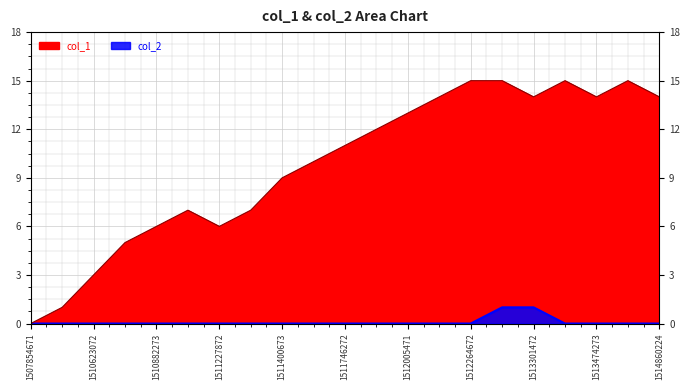

Reading left to right, what are all the values shown in this chart?

col_1: 1507854671=0	1508286672=1	1510623072=3	1510709472=5	1510882273=6	1511141473=7	1511227872=6	1511314272=7	1511400673=9	1511573474=10	1511746272=11	1511919071=12	1512005471=13	1512091872=14	1512264672=15	1513042272=15	1513301472=14	1513387871=15	1513474273=14	1514424672=15	1514860224=14
col_2: 1507854671=0	1508286672=0	1510623072=0	1510709472=0	1510882273=0	1511141473=0	1511227872=0	1511314272=0	1511400673=0	1511573474=0	1511746272=0	1511919071=0	1512005471=0	1512091872=0	1512264672=0	1513042272=1	1513301472=1	1513387871=0	1513474273=0	1514424672=0	1514860224=0